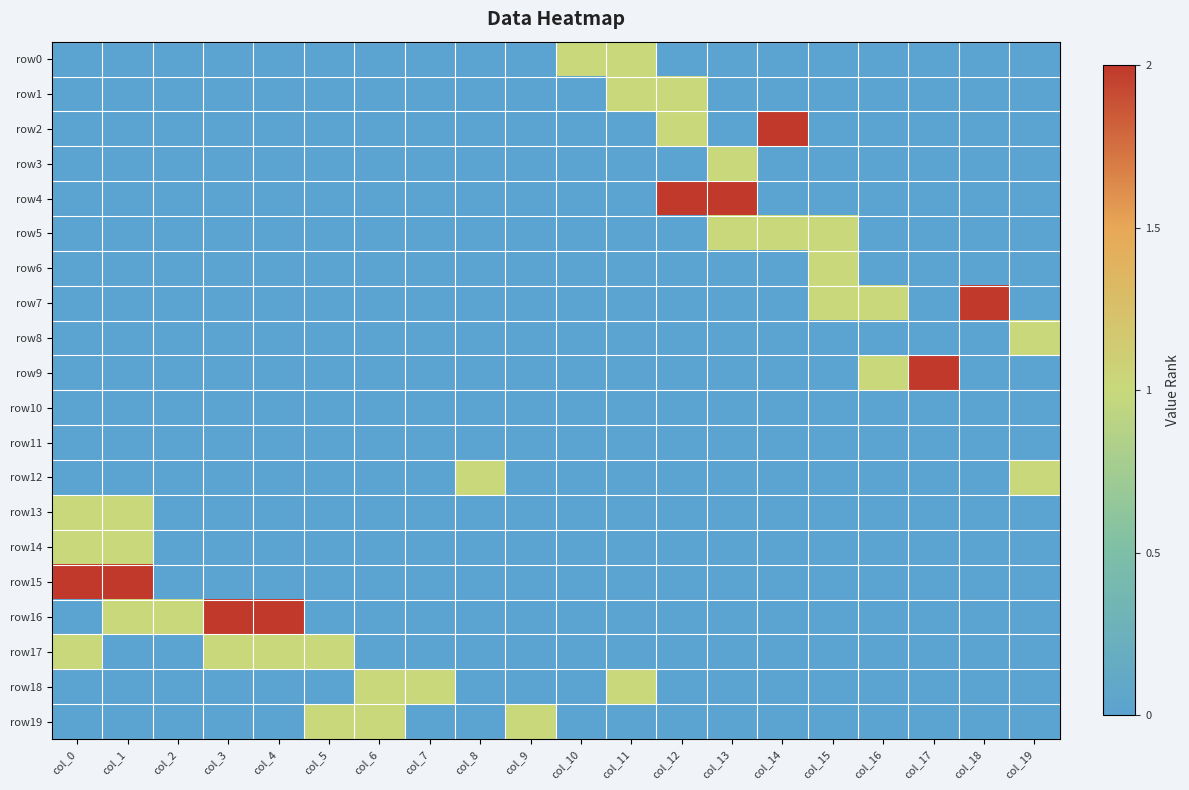

Which category has the lowest value across all series?

col_0